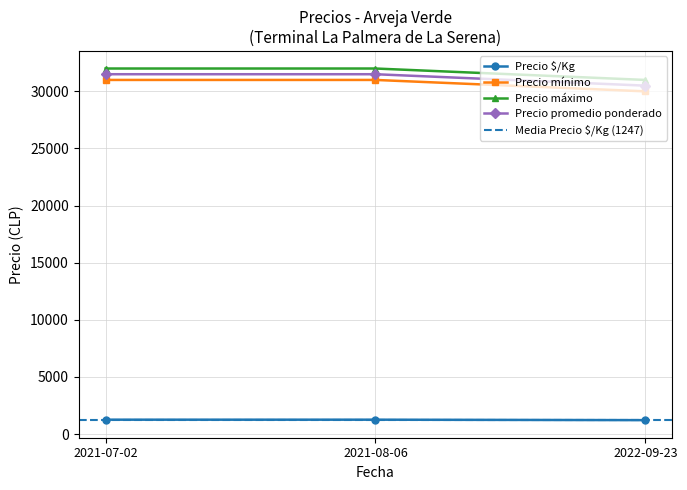

Reading right to left, list all the values displayed in this chart.

Precio minimo: 30000	31000	31000
Precio maximo: 31000	32000	32000
Precio promedio ponderado: 30500	31500	31500
Precio $/Kg: 1220	1260	1260